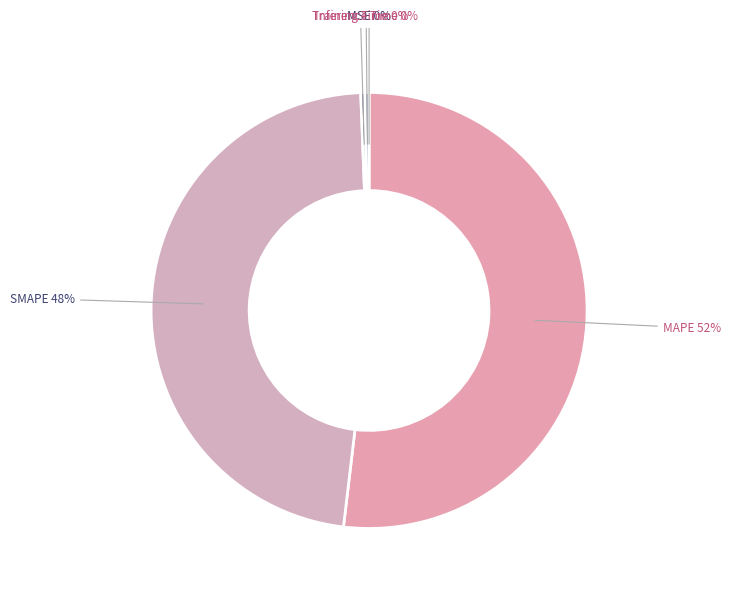

Which slice represents more than half of the pie?

MAPE